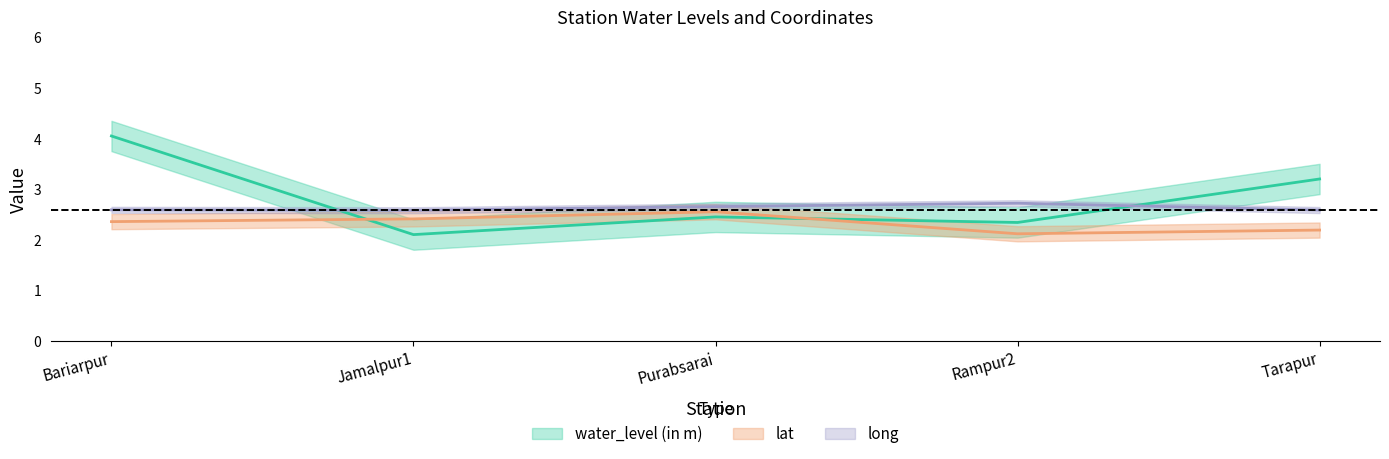

The long series shows 4.7 at Rampur2. True or false?

False